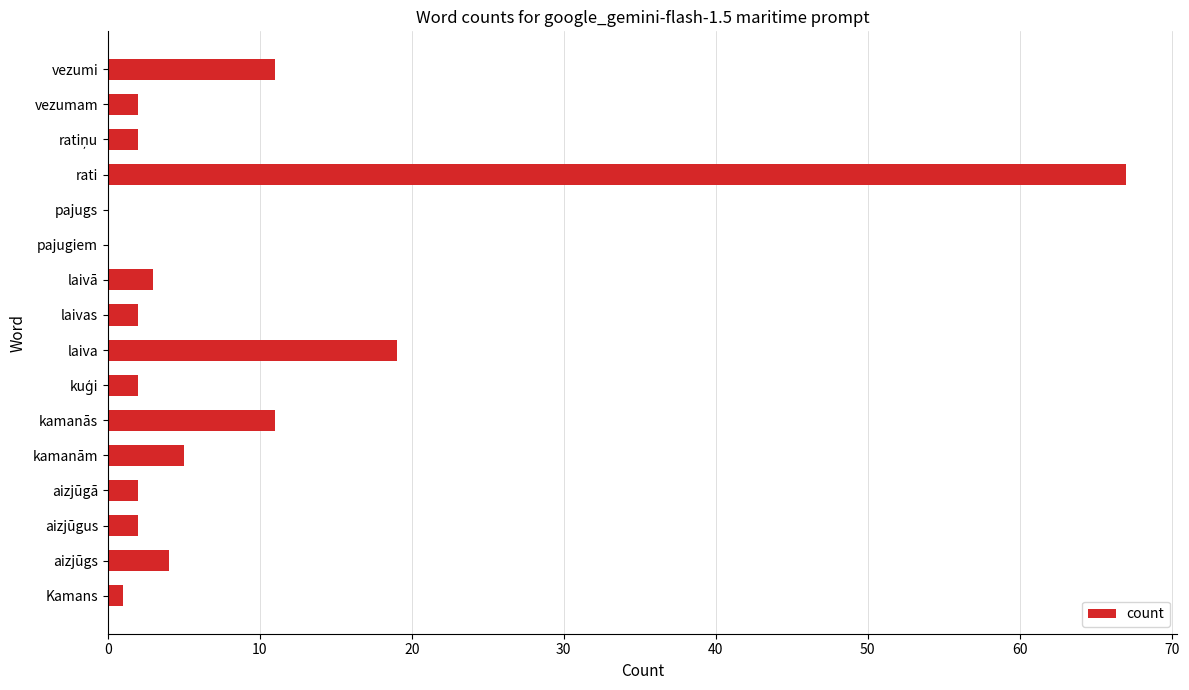

Which has a higher value, laiva or kamanām?

laiva